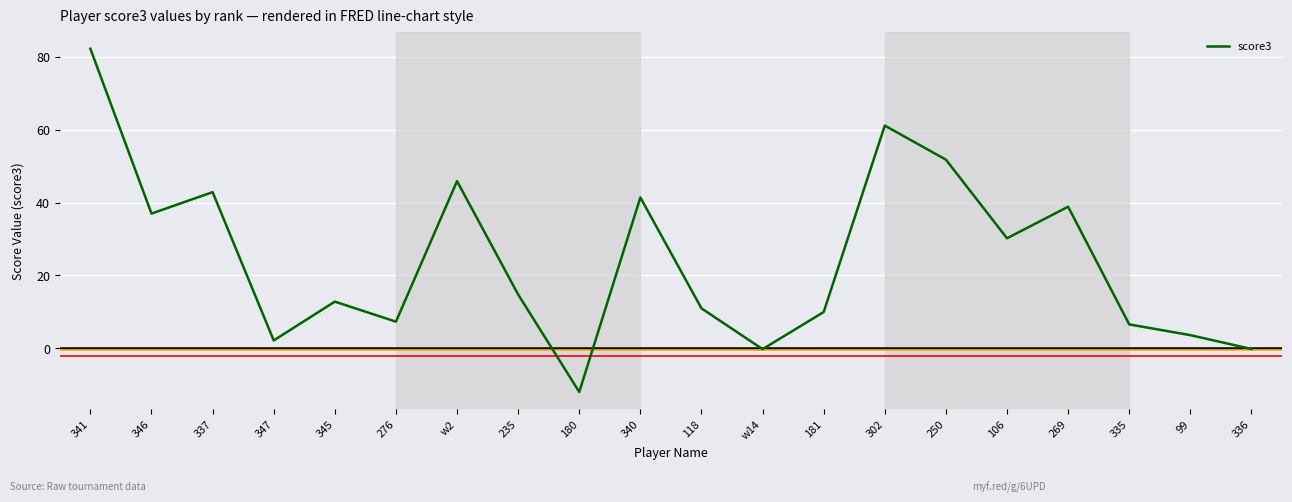

What position from the left is 118?

11